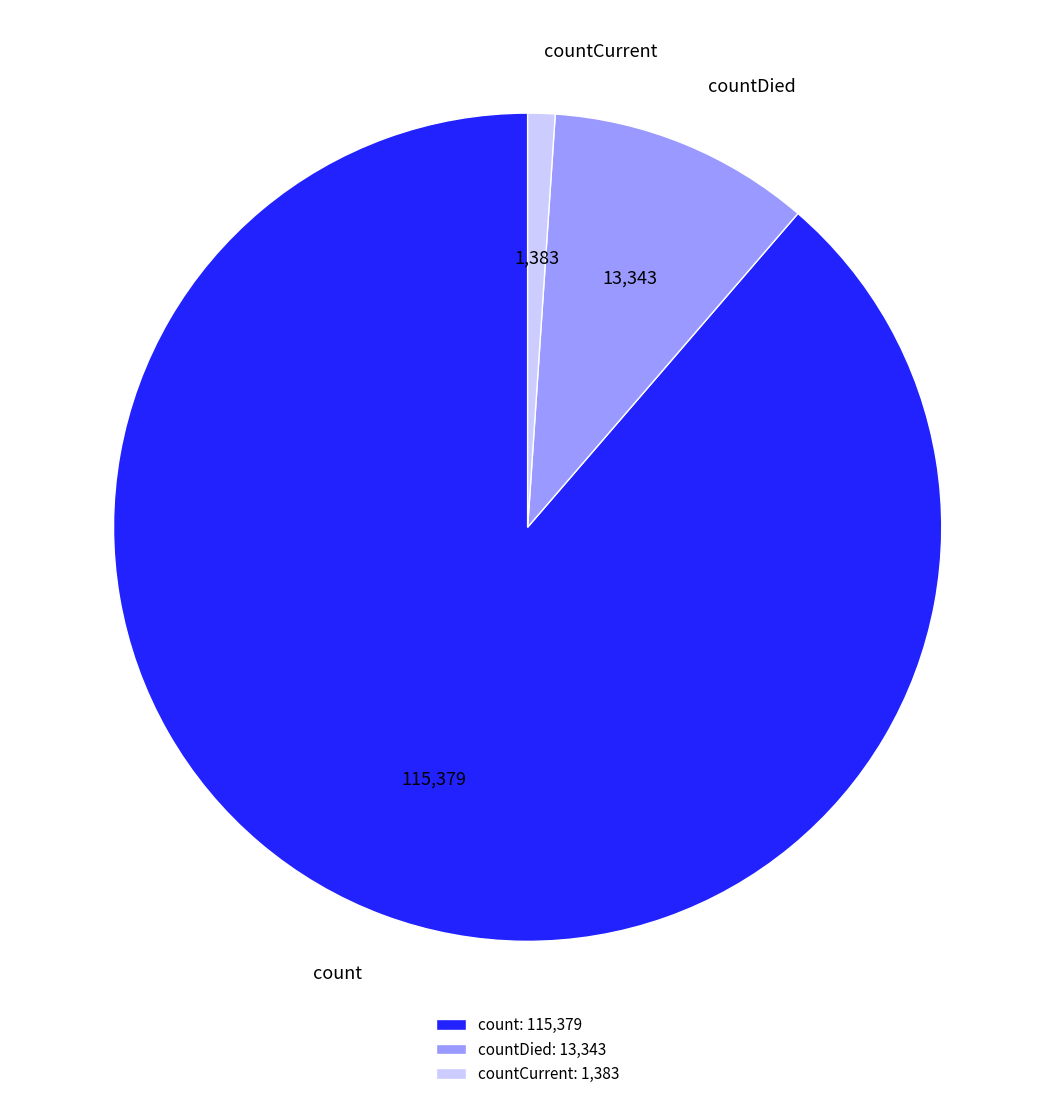

Which has a higher value, countCurrent or count?

count